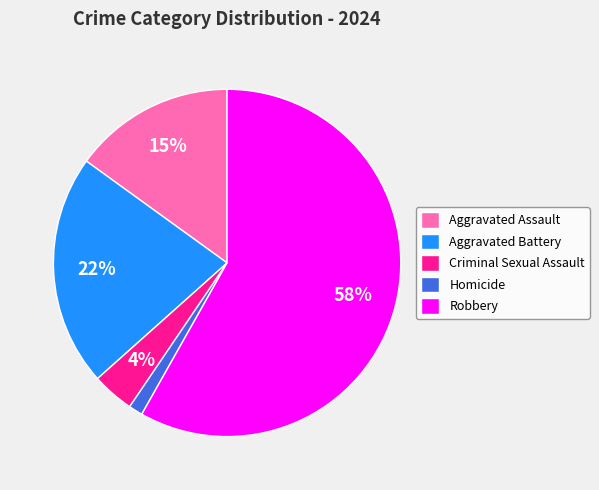

The Criminal Sexual Assault slice represents 4% of the pie. True or false?

True